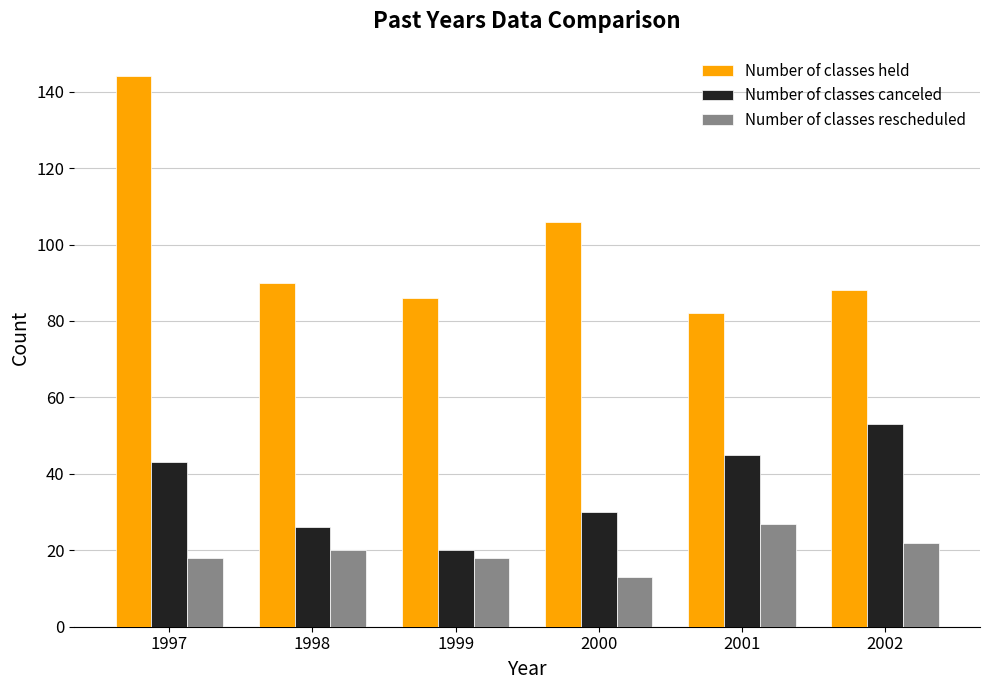

How many distinct data groups are displayed?

3